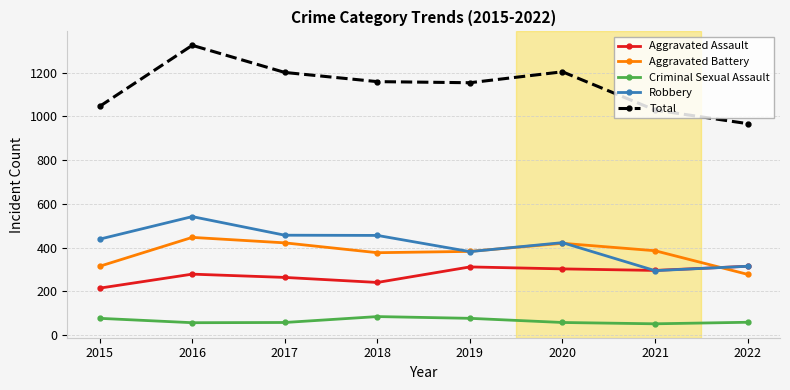

How many interior local valleys does the Aggravated Assault series have?

2